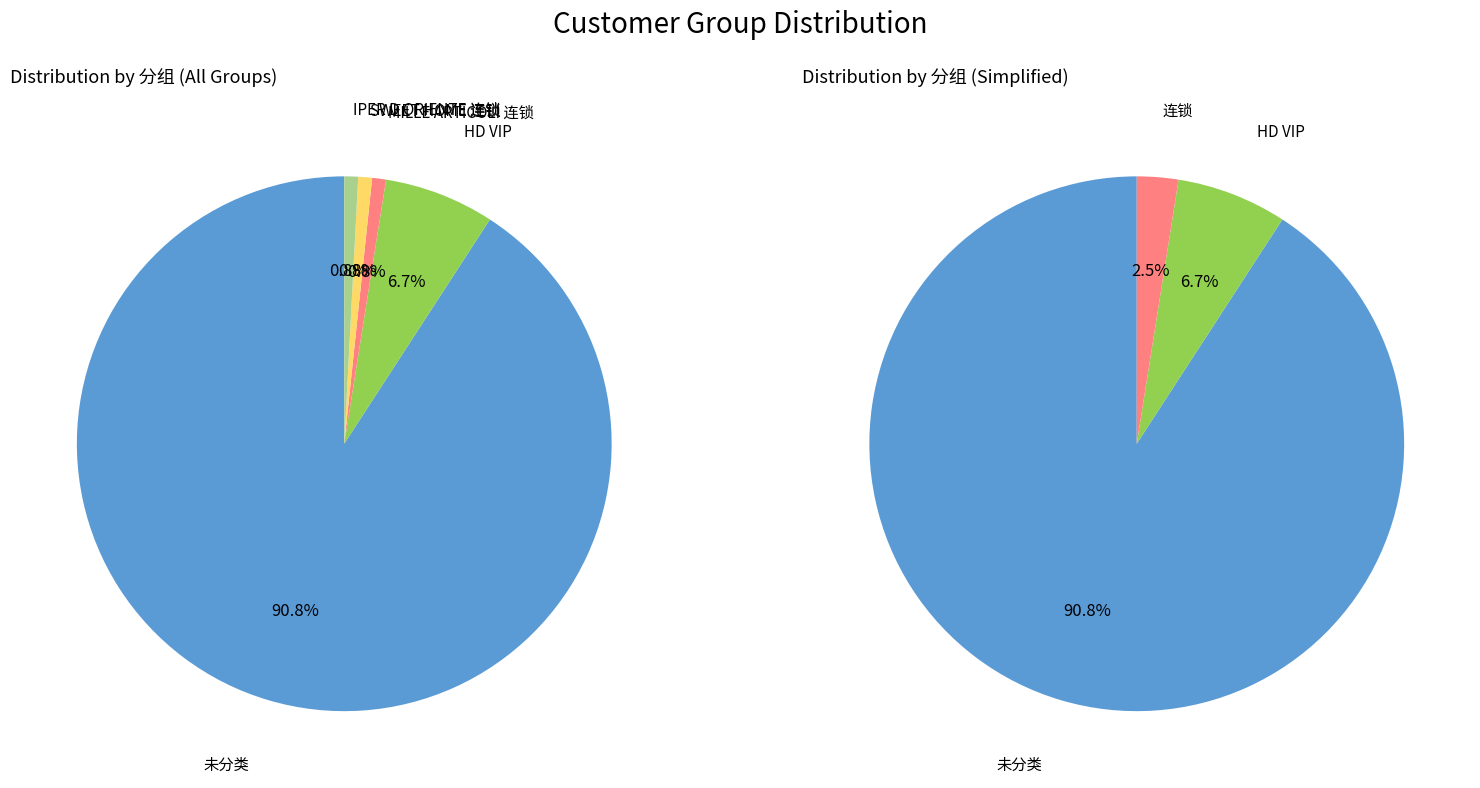

Is it true that 未分类 is 79% of the pie?

False